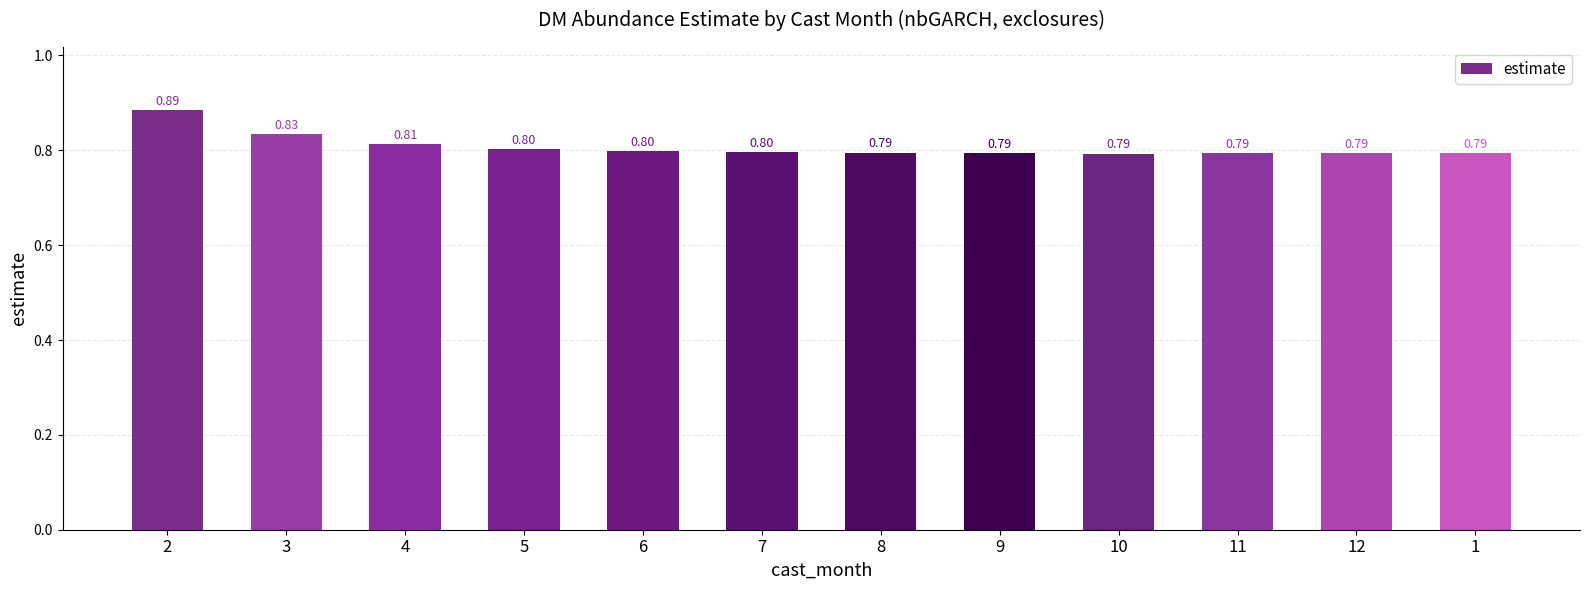

Which label corresponds to the smallest value in the chart?

10